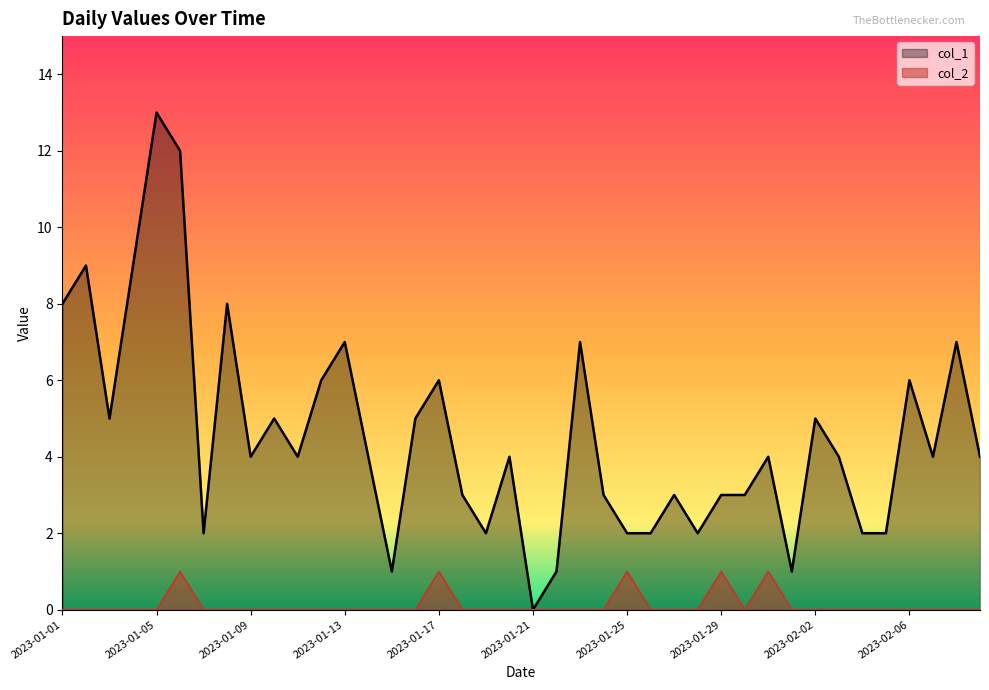

What is the highest value of the col_2 series?

1